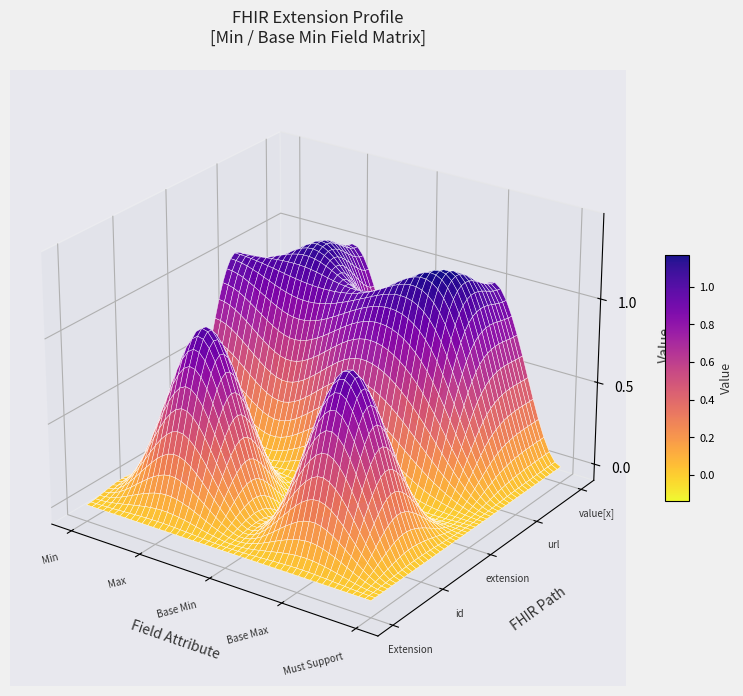

Reading right to left, list all the values displayed in this chart.

Extension: 4=0	3=0	2=0	1=0	0=0
Extension.id: 4=0	3=0	2=0	1=0	0=0
Extension.extension: 4=0	3=0	2=0	1=0	0=0
Extension.url: 4=1	3=1	2=1	1=1	0=1
Extension.value[x]: 4=0	3=0	2=0	1=0	0=0